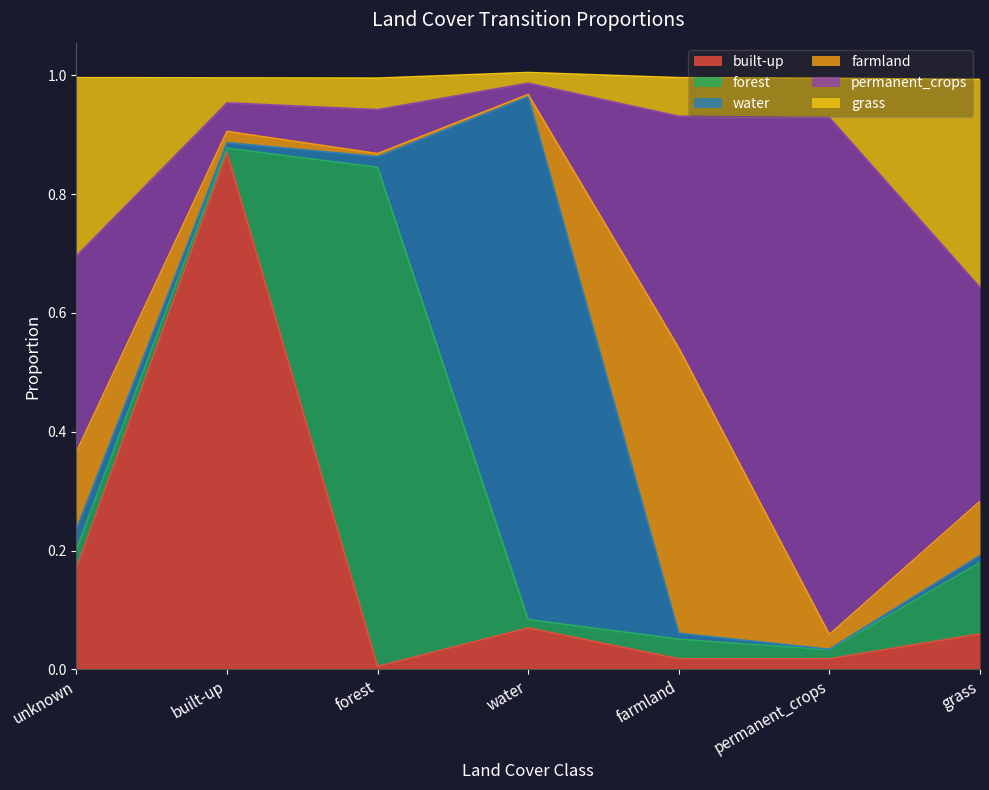

What is the label of the 5th point from the right?

forest